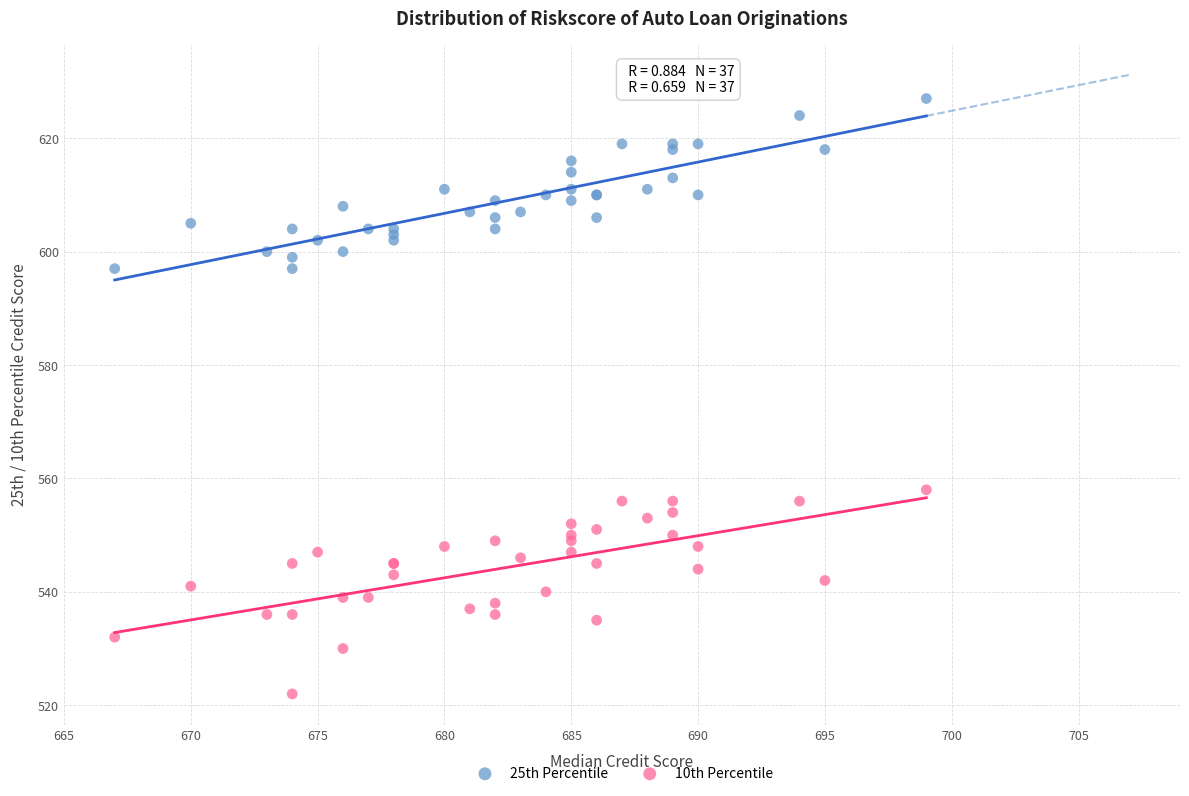

What is the X range (max minus min) for the scatter plot?

32